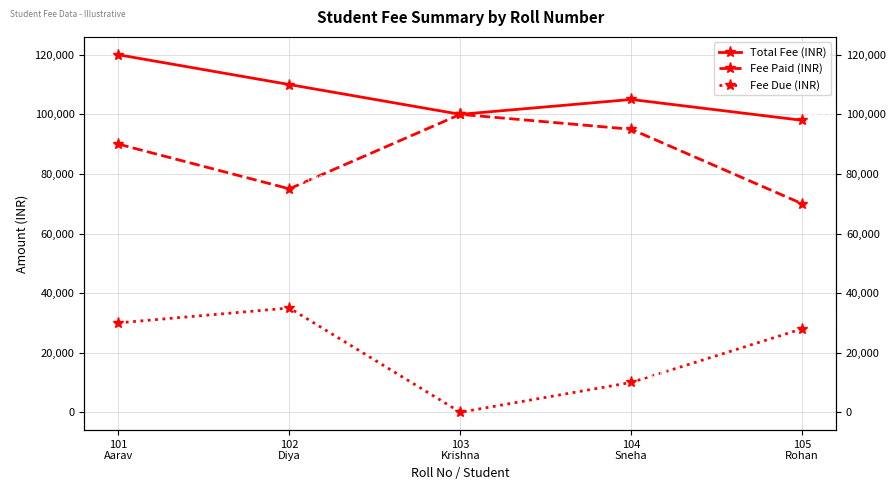

At which category does Fee Due (INR) reach its first local peak?

102
Diya